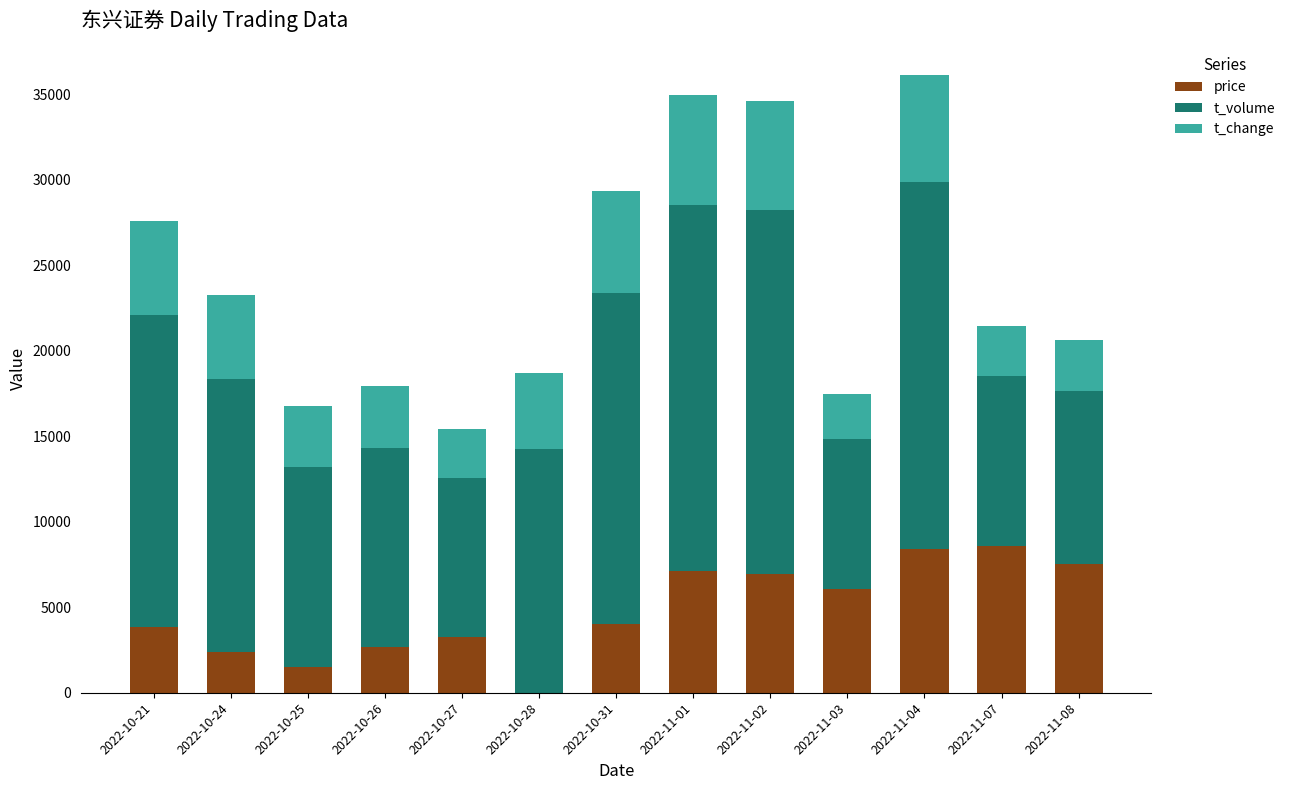

What is the total value across all series at 2022-11-07?

21420.0